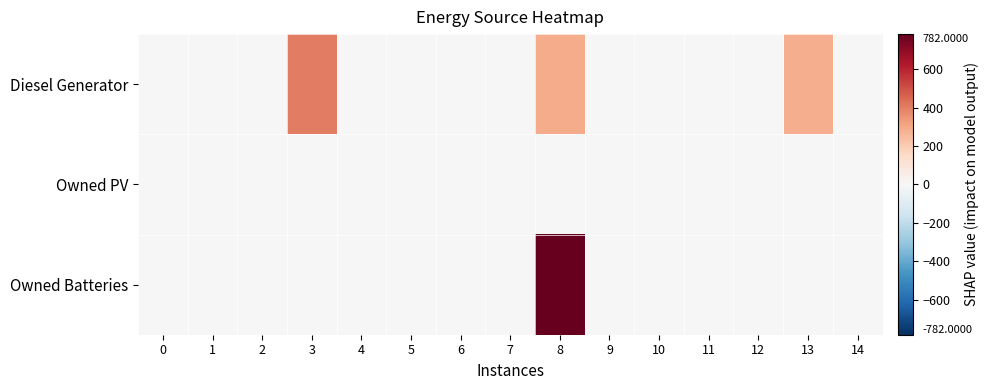

Rank the series at 1 from lowest to highest value.

Diesel Generator, Owned PV, Owned Batteries